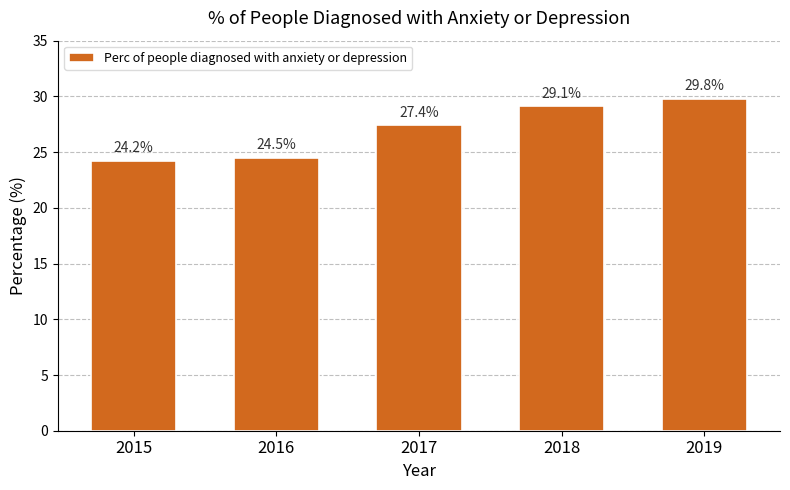

How many distinct data groups are displayed?

1